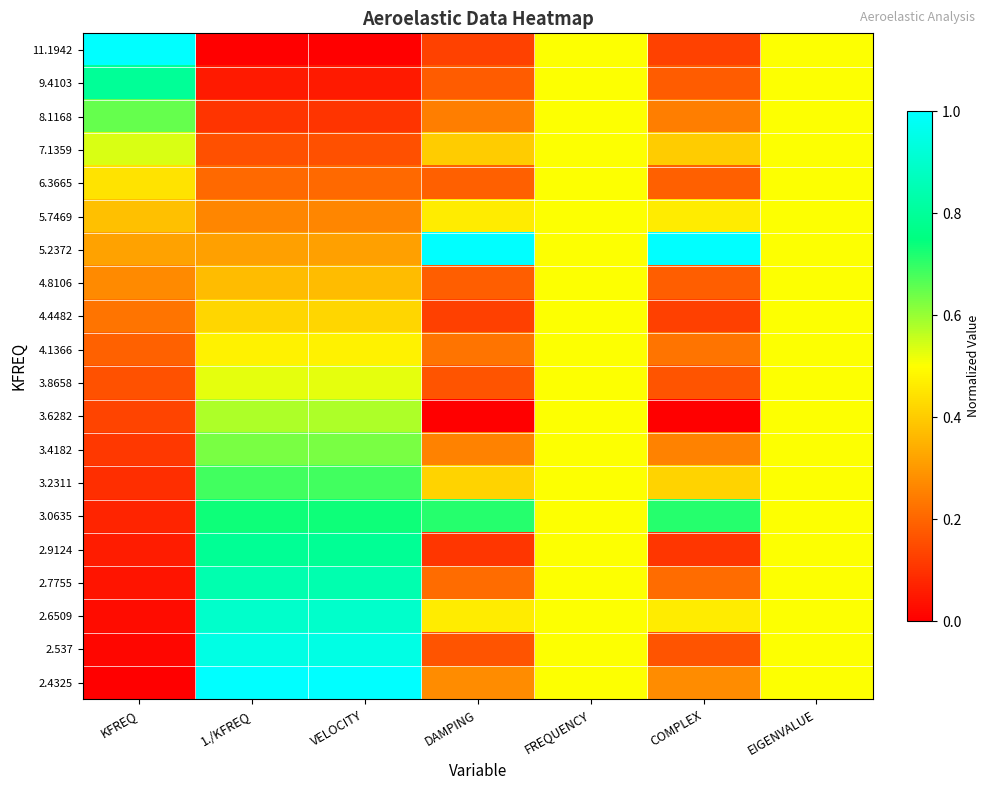

What is the spread (max minus min) of values at 1./KFREQ?

1.0